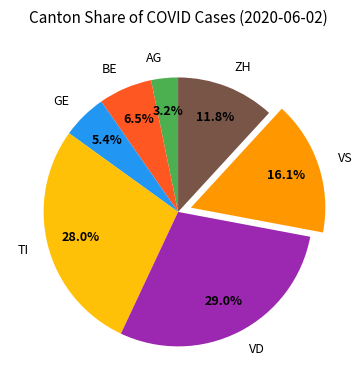

True or false: VS accounts for 16% of the total.

True